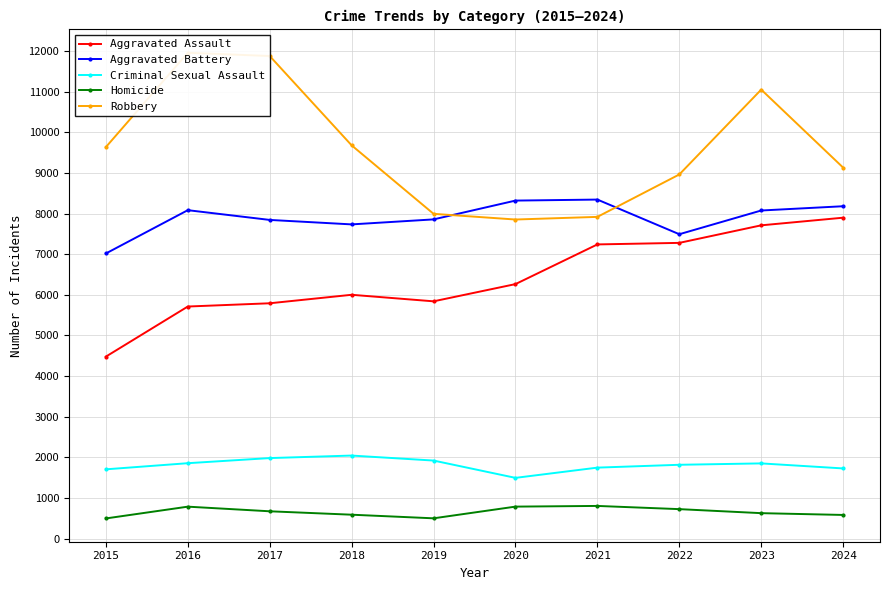

How many interior local valleys does the Robbery series have?

1